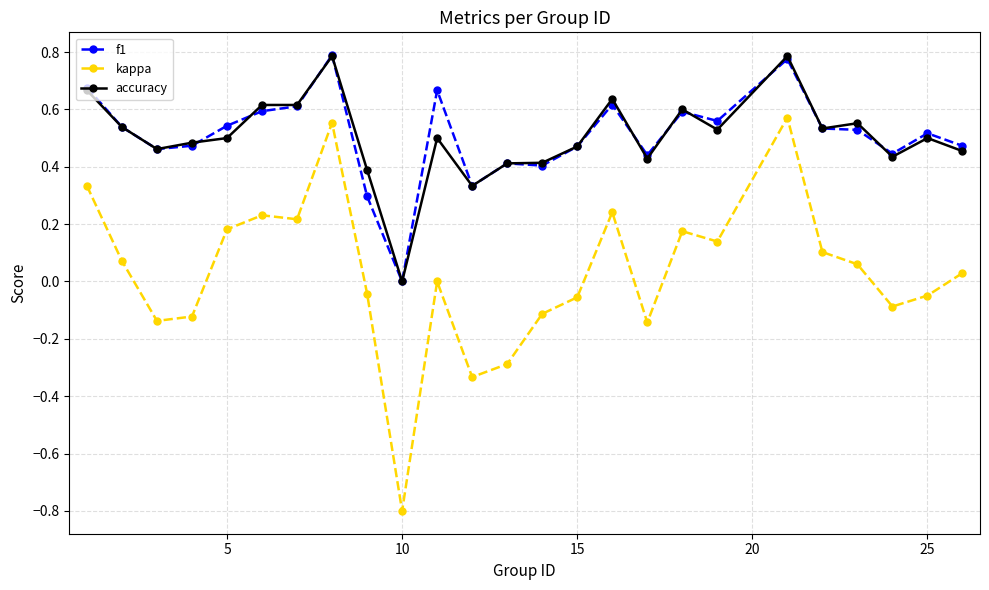

True or false: kappa and f1 cross at least once.

False